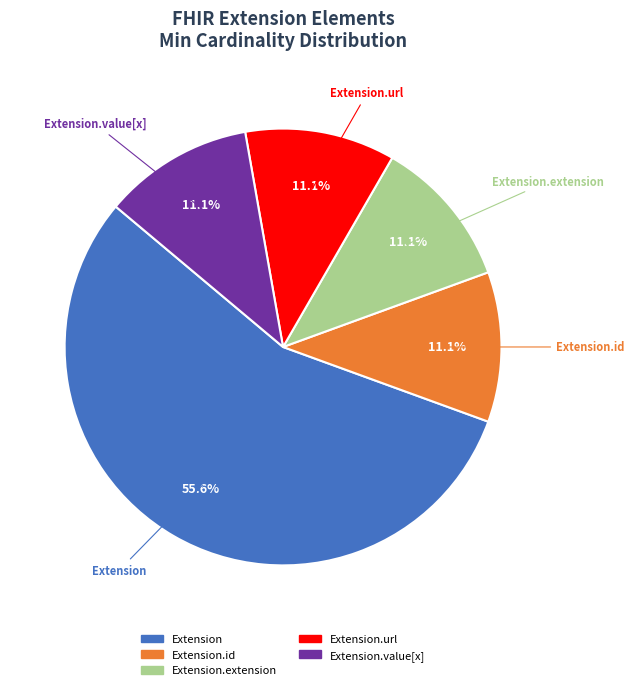

Which category has the biggest portion of the pie?

Extension